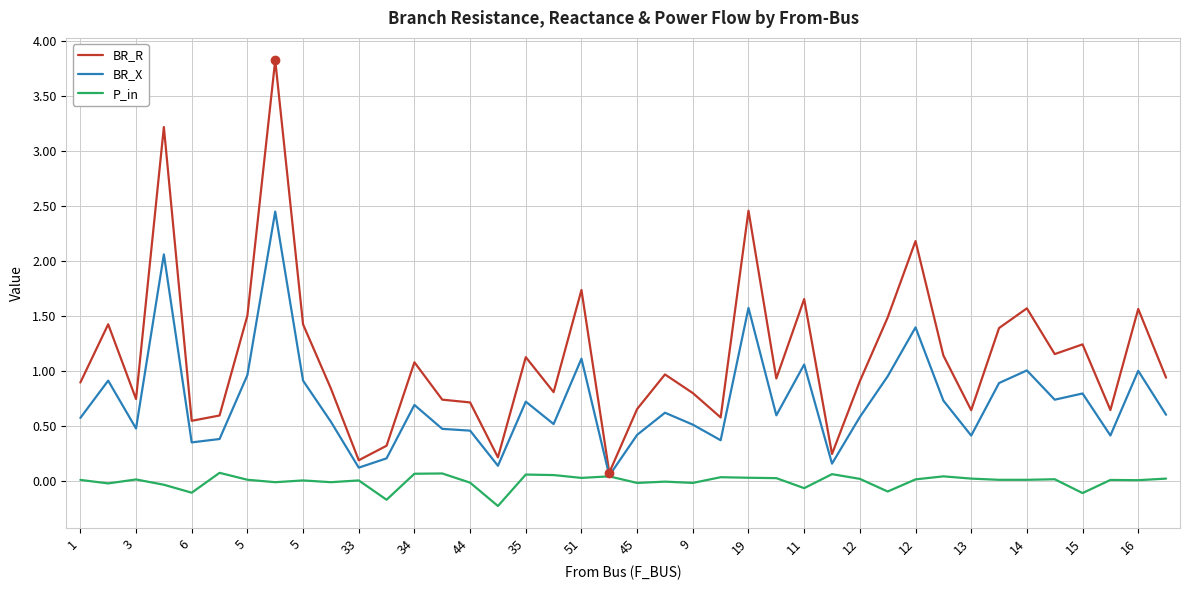

What is the maximum value shown in the chart?

3.8